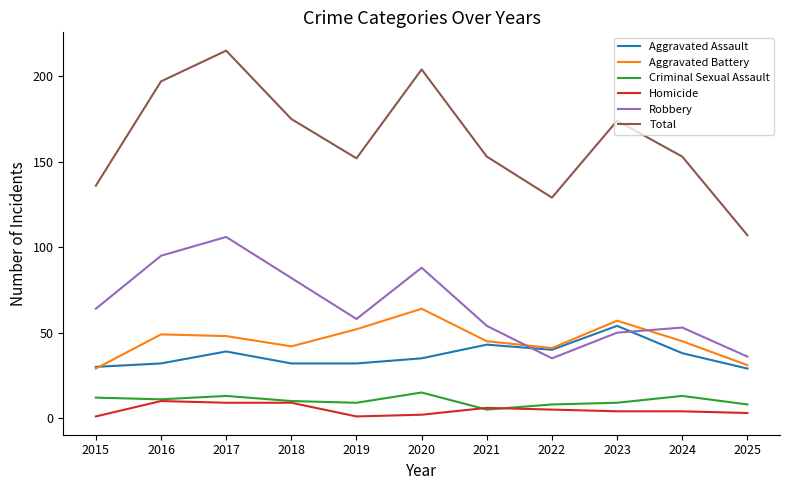

True or false: Criminal Sexual Assault and Robbery intersect in this chart.

False